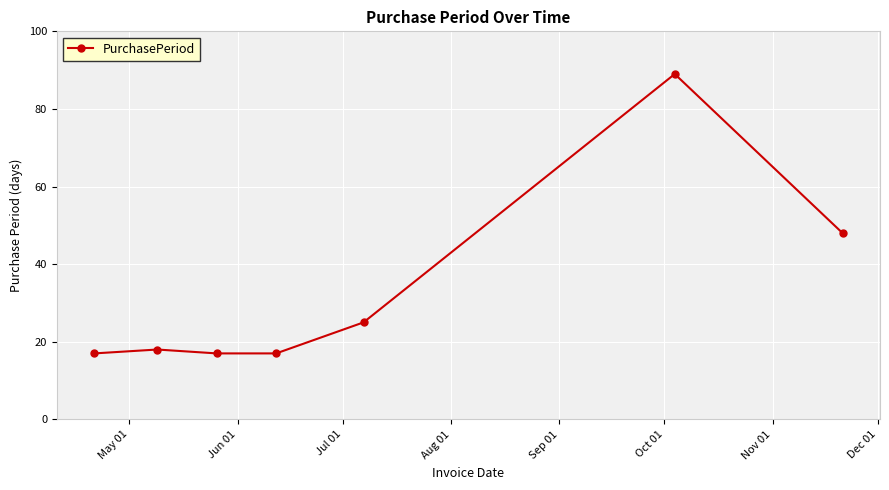

What is the smallest value displayed?

17